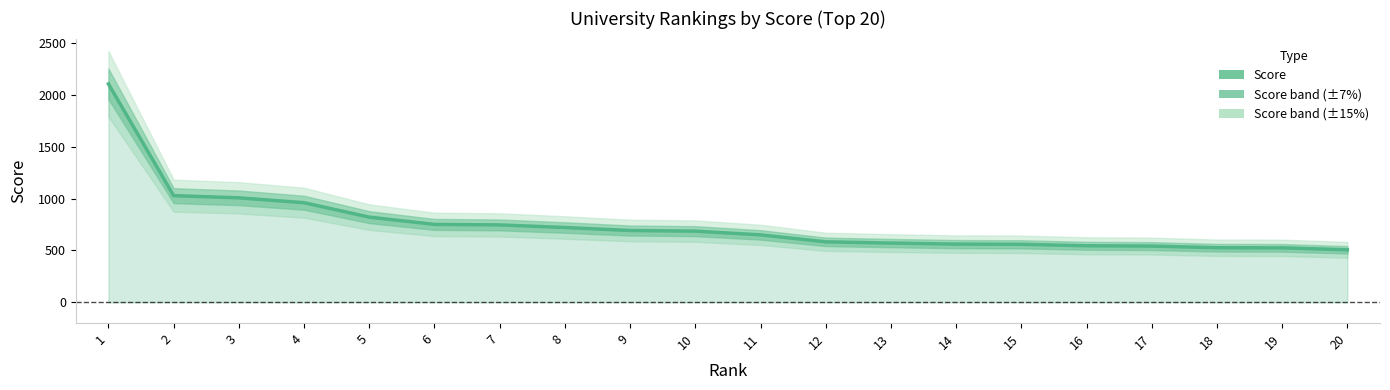

At which label does the data first exceed 686?

1